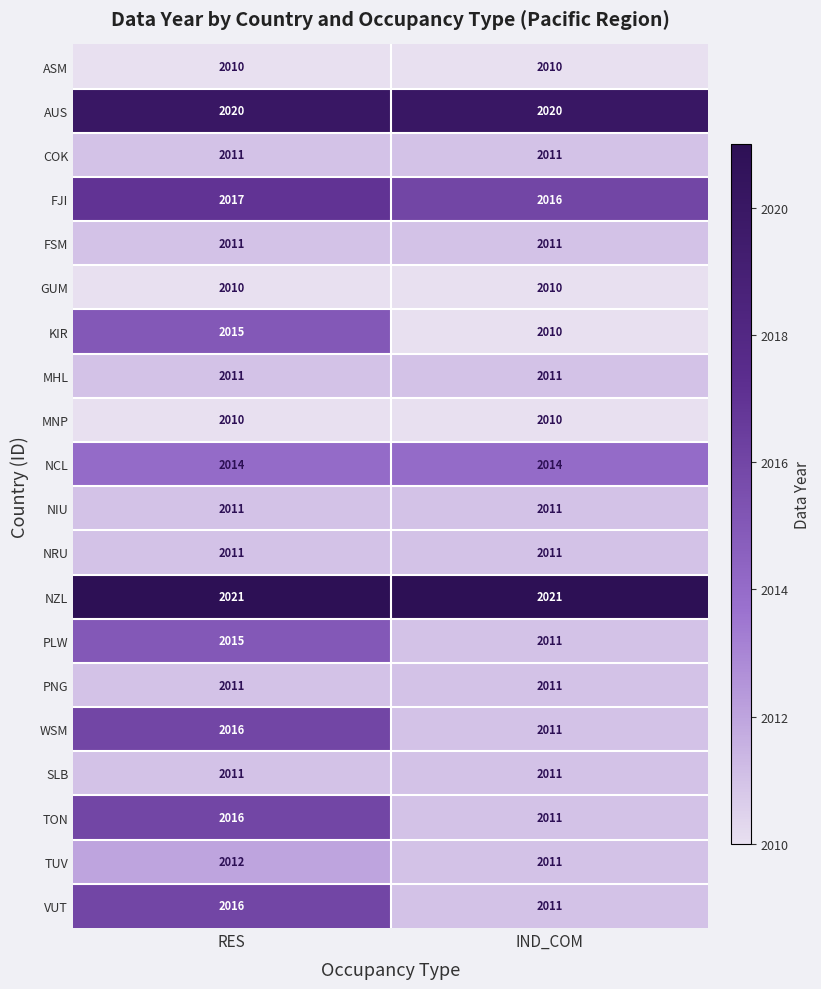

What is the total value across all series at IND_COM?

40243